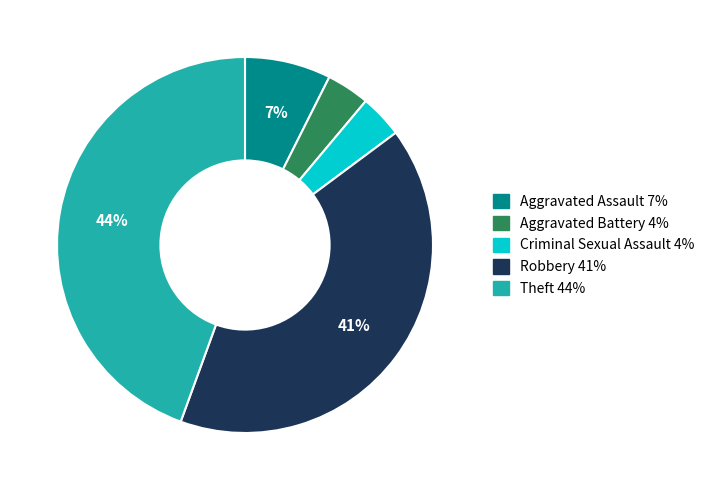

Is it true that Theft is 44% of the pie?

True